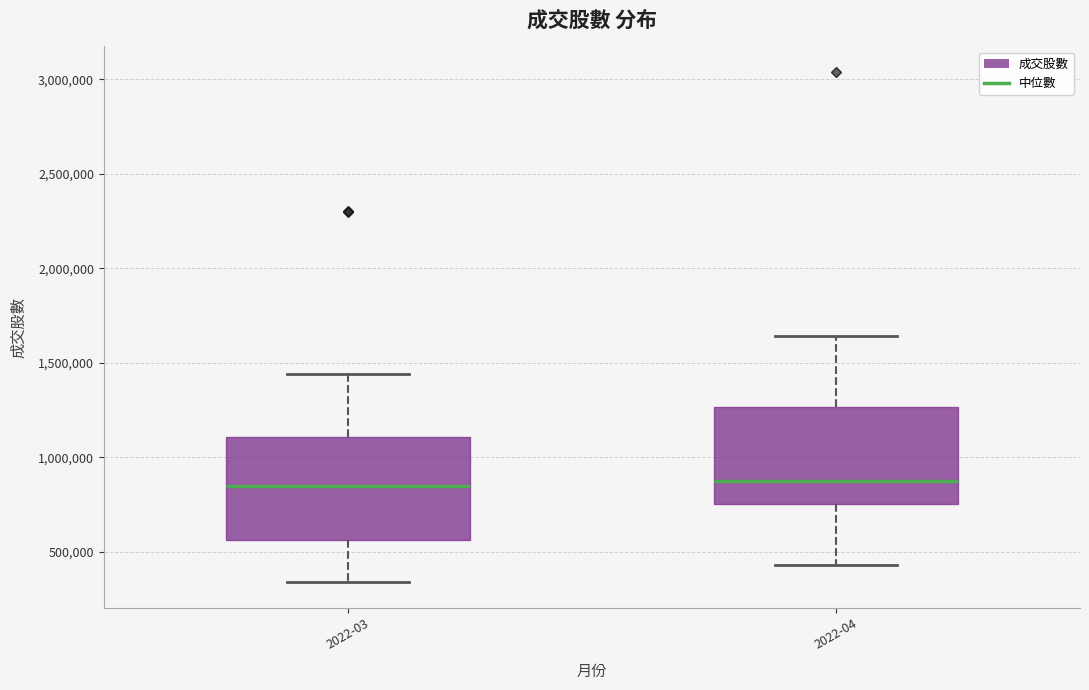

Where does the median line of the box for 2022-04 sit on the y-axis? The values are not printed on the chart, so give them approximately, as read against the axis.

850000